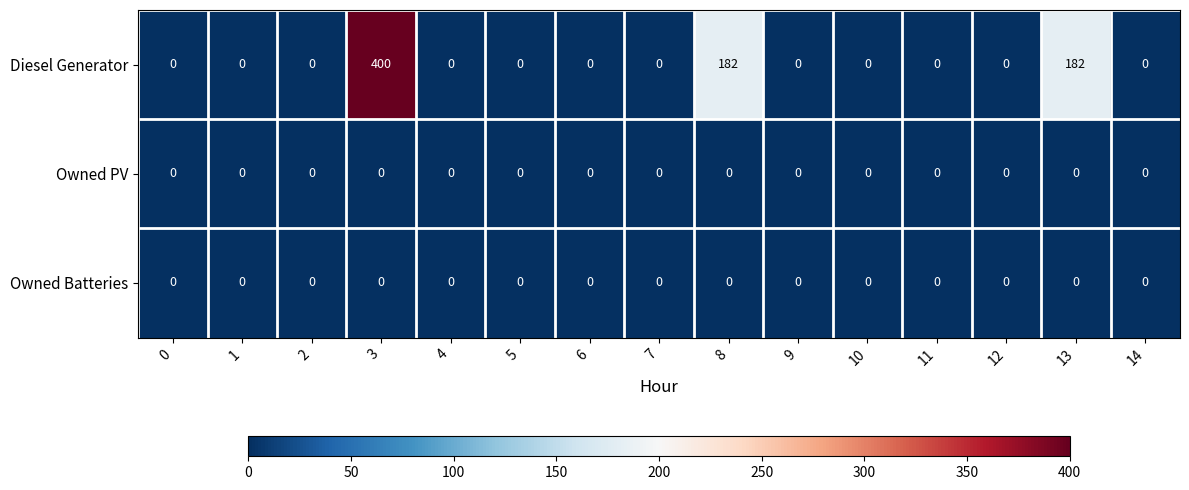

Which series has the largest total across all categories?

Diesel Generator